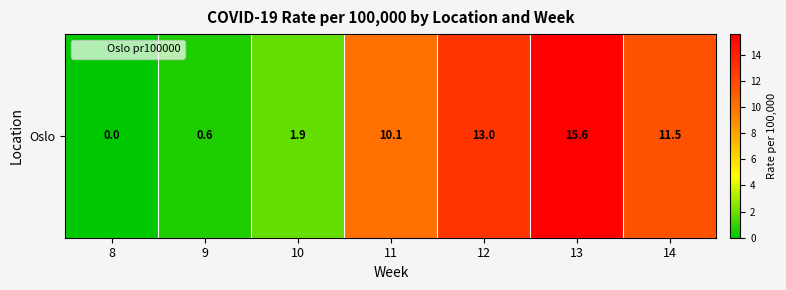

How many categories are shown in the chart?

7